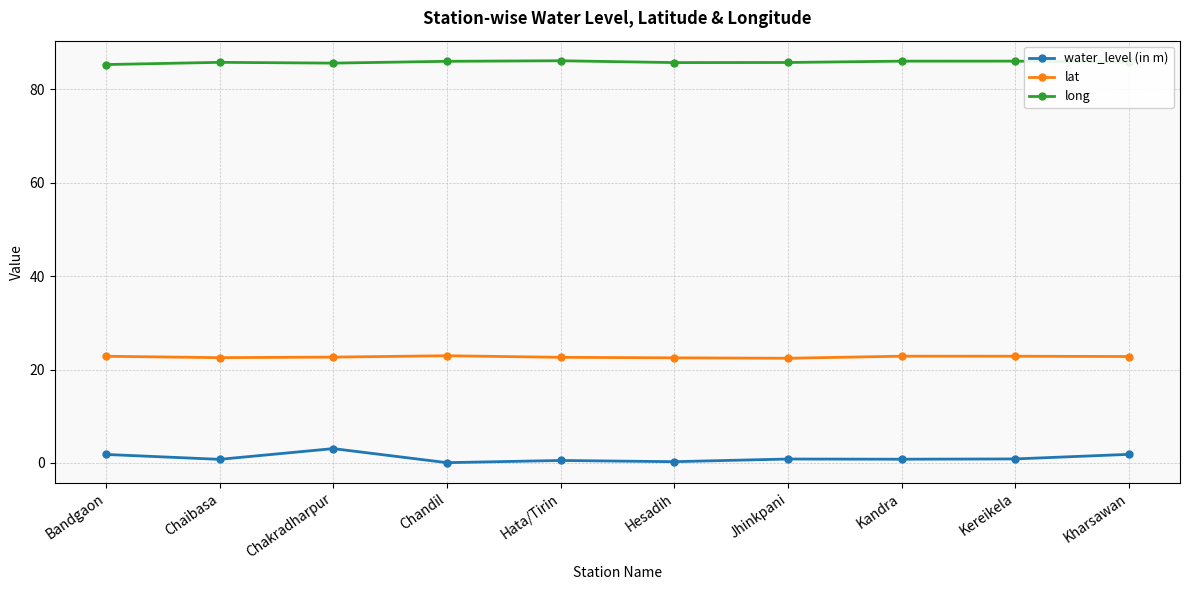

Where is the first local maximum for water_level (in m)?

Chakradharpur